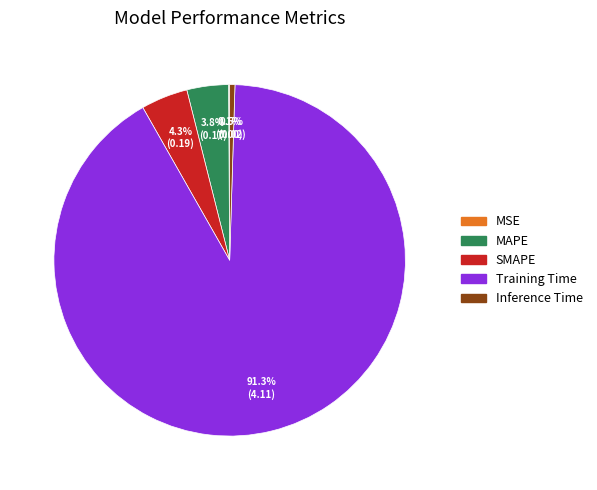

What is the largest slice in the pie chart?

Training Time